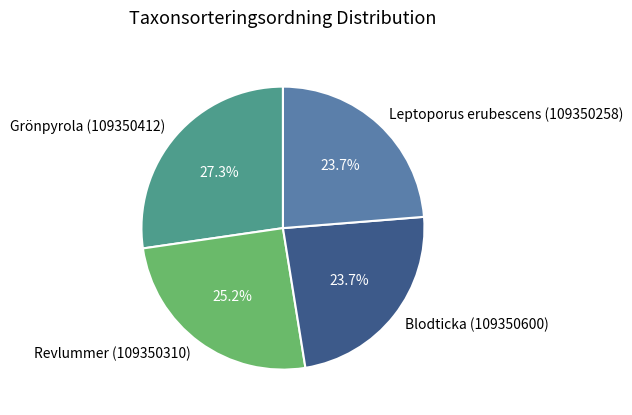

Between Grönpyrola (109350412) and Blodticka (109350600), which is larger?

Grönpyrola (109350412)